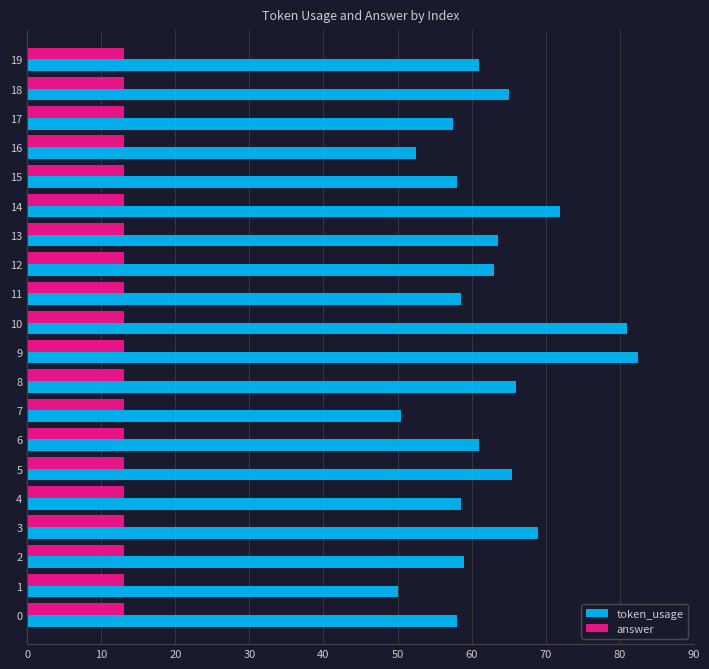

Rank the series by their maximum value, from lowest to highest.

answer, token_usage